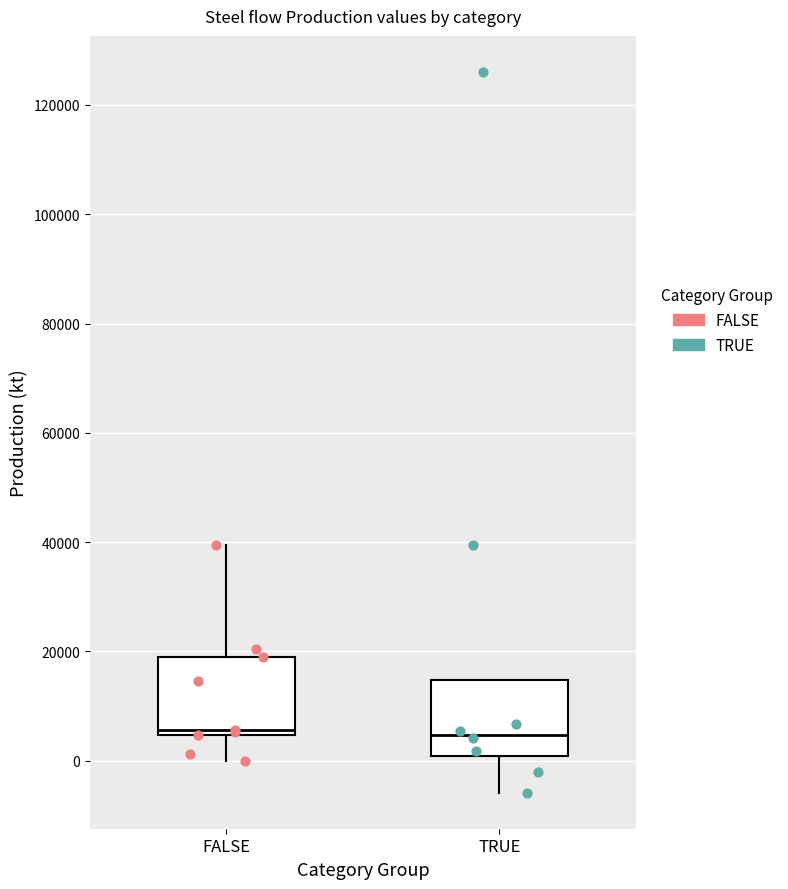

Reading left to right, transcribe this box plot: for each box, give where its median line is, the range the box spans, and where its two whiskers end, as read against the y-axis. The values are not printed on the chart, so give them approximately, as read against the axis.

FALSE: median 6000, box 4000 to 18000, whiskers 0 to 40000
TRUE: median 4000, box 0 to 14000, whiskers -6000 to 14000